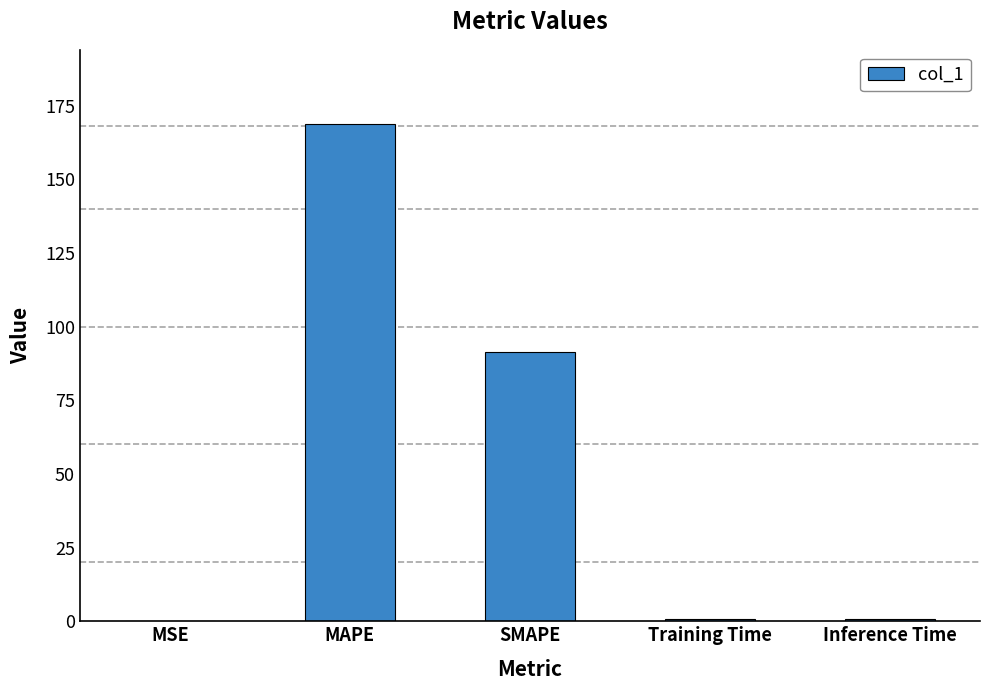

What is the maximum value shown in the chart?

168.6